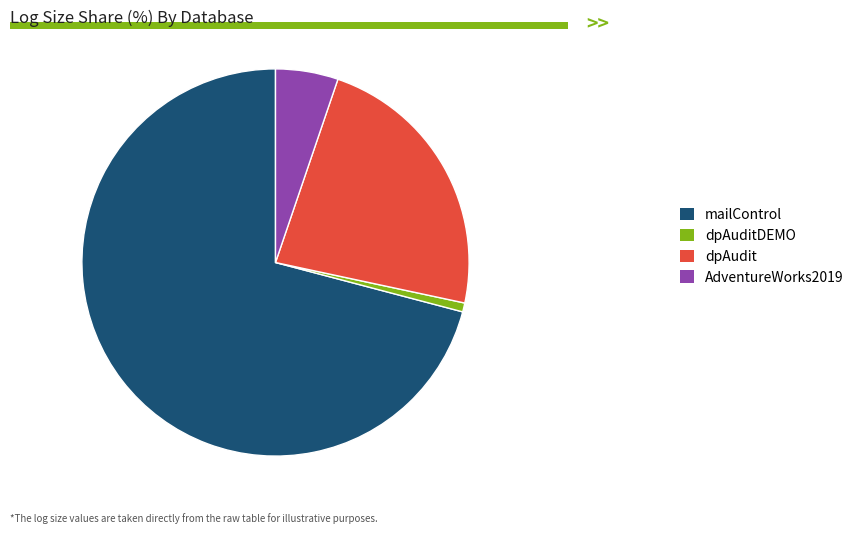

True or false: dpAudit accounts for 23% of the total.

True